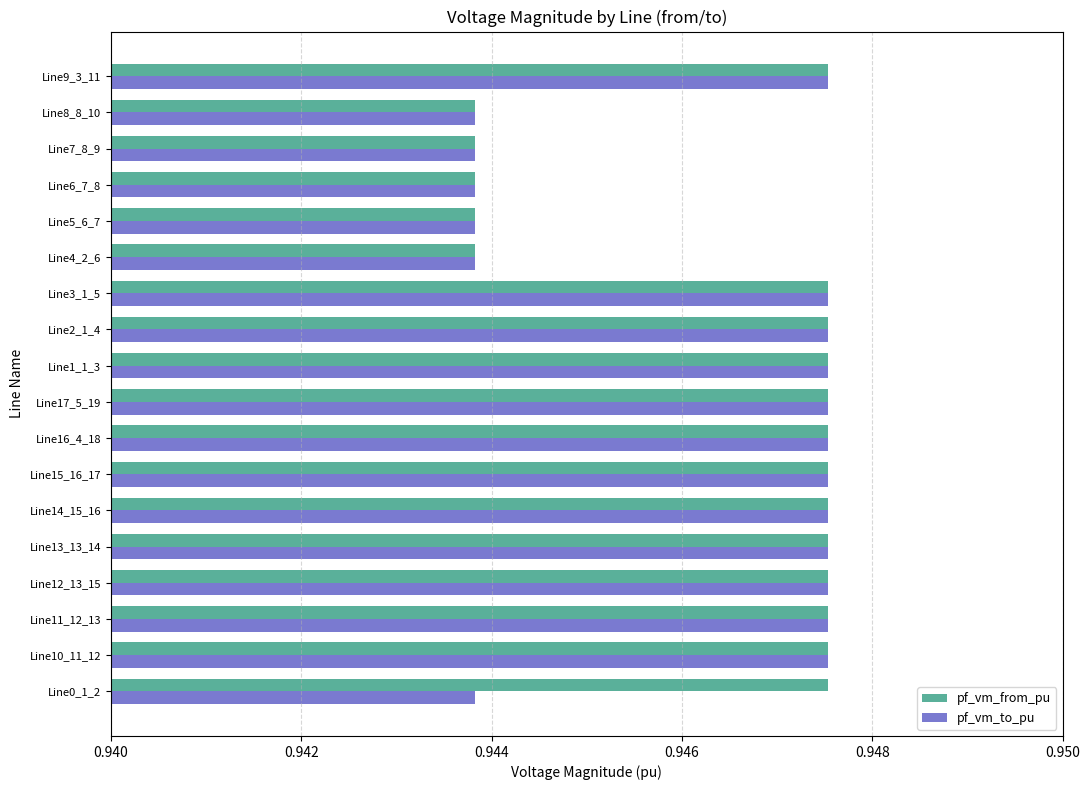

Which series changed the most between Line3_1_5 and Line6_7_8?

pf_vm_from_pu